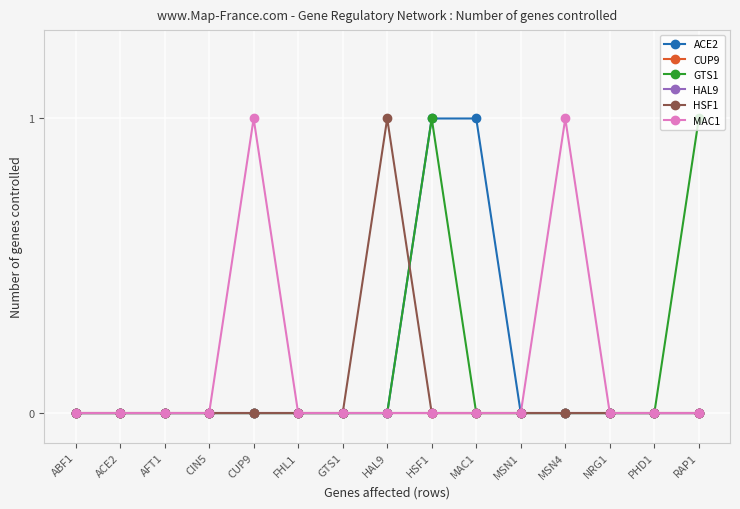

What is the label of the 12th point from the right?

CIN5